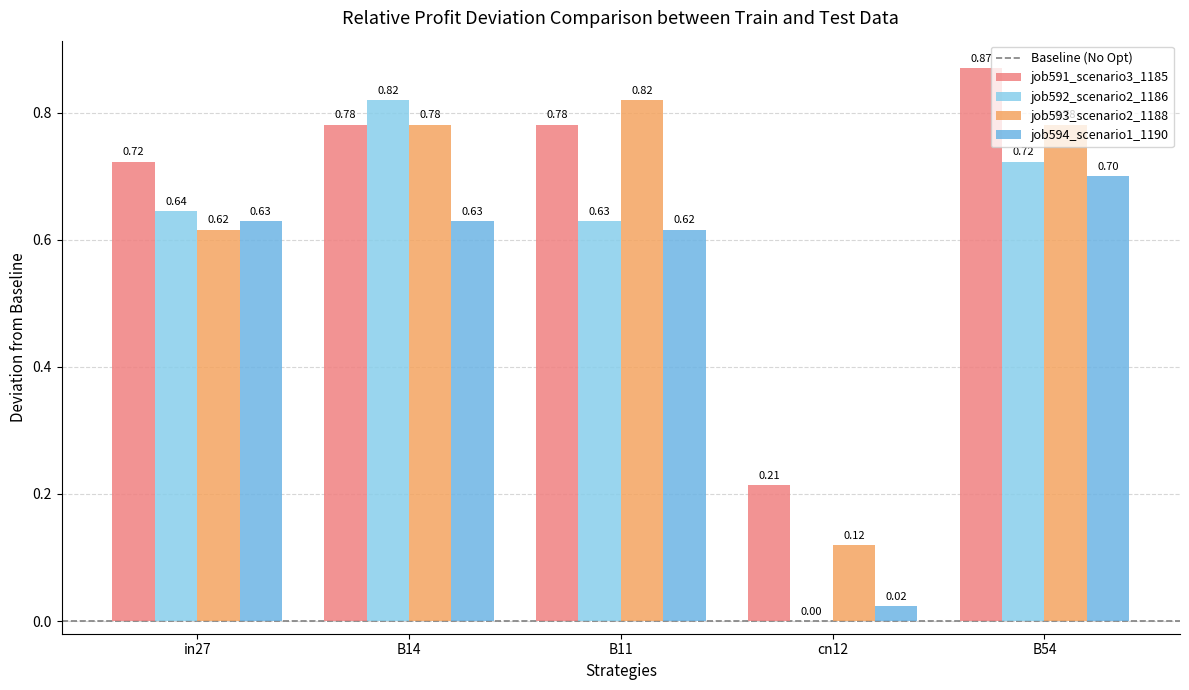

List the labels in order of job594_scenario1_1190 value, largest first.

B54, in27, B14, B11, cn12